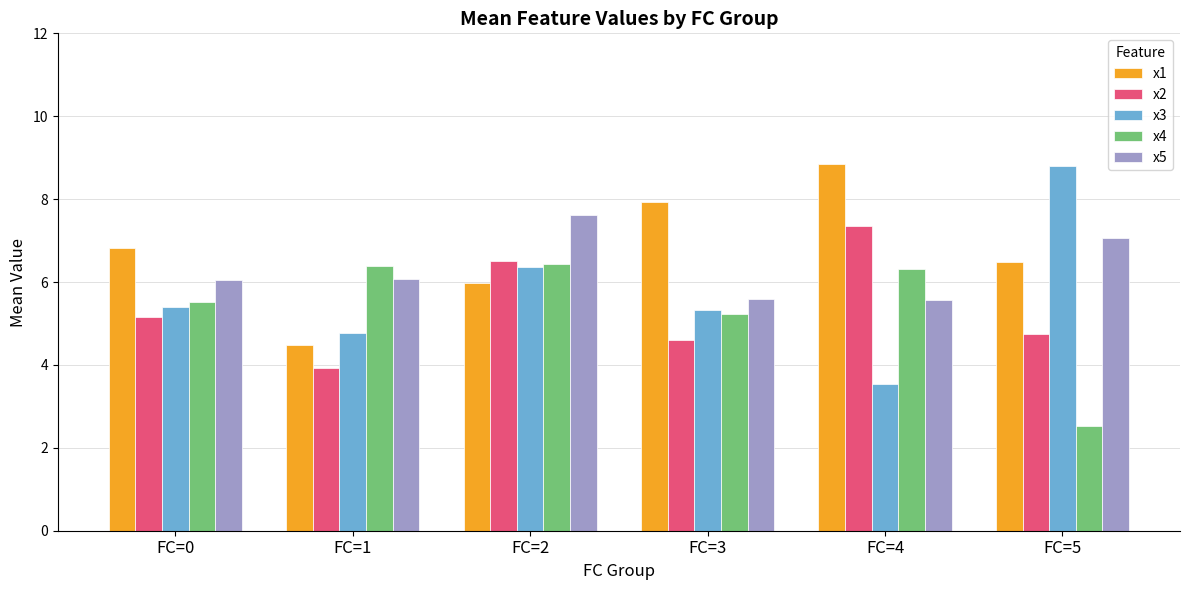

Reading right to left, transcribe all the data shown in this chart.

x1: 6.5	8.9	7.9	6.0	4.5	6.8
x2: 4.8	7.4	4.6	6.5	3.9	5.2
x3: 8.8	3.5	5.3	6.4	4.8	5.4
x4: 2.5	6.3	5.2	6.4	6.4	5.5
x5: 7.1	5.6	5.6	7.6	6.1	6.1